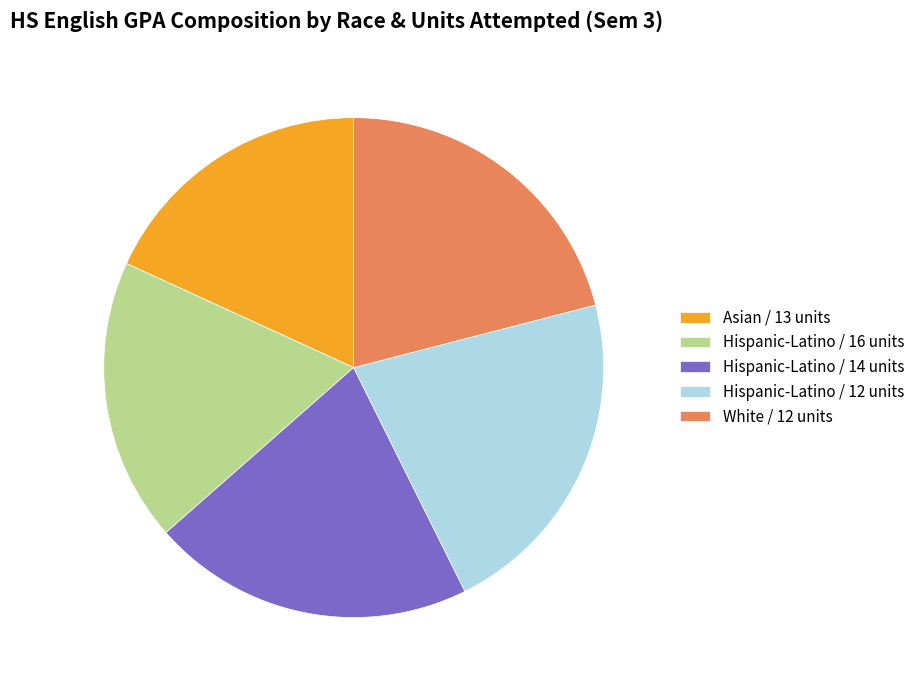

Is there any slice that represents more than half of the pie?

No